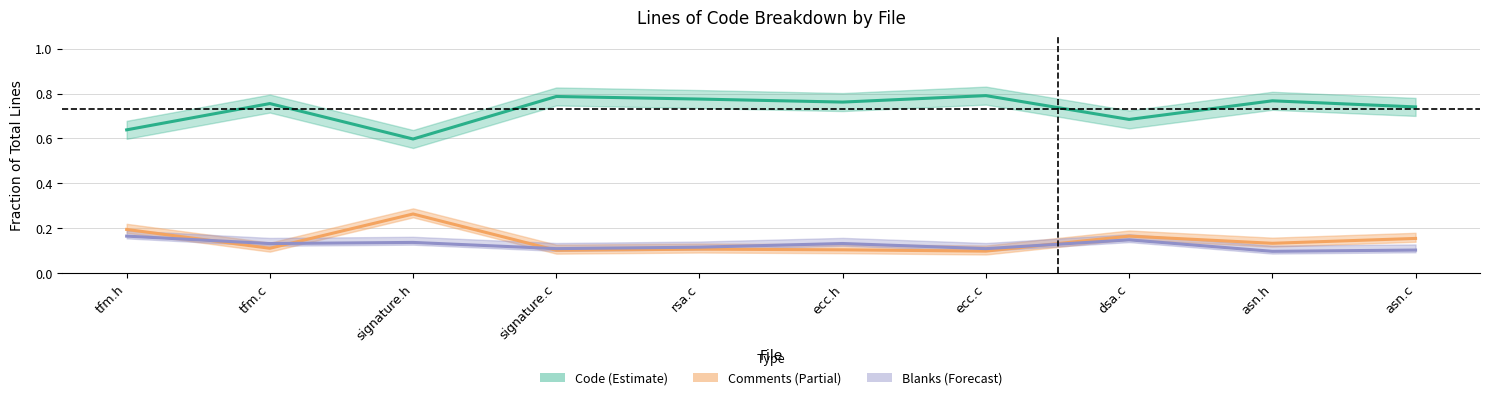

What is the value of the Blanks (Forecast) point at the 8th from the left?

0.1